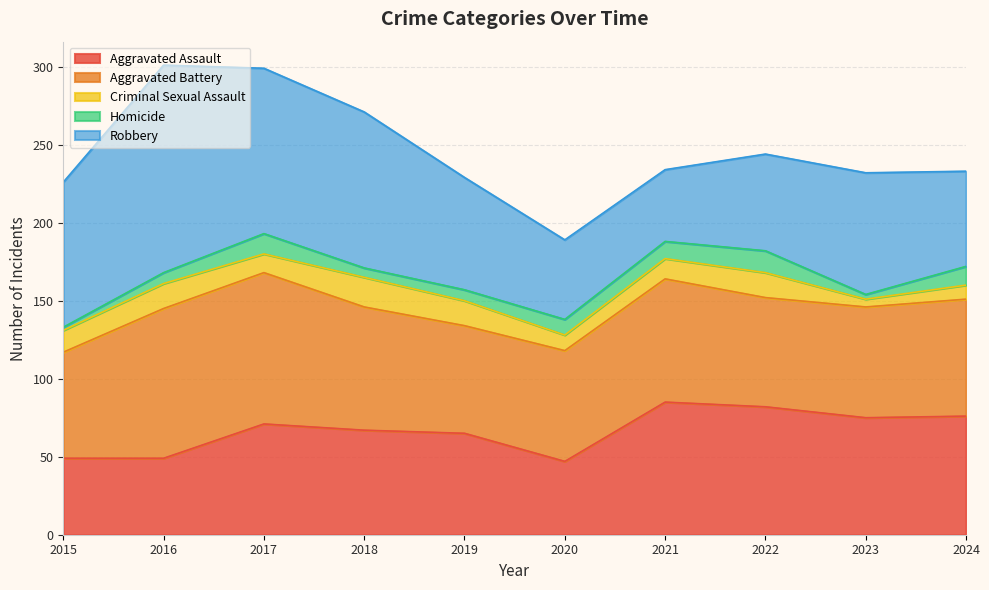

How many series are shown in this chart?

5